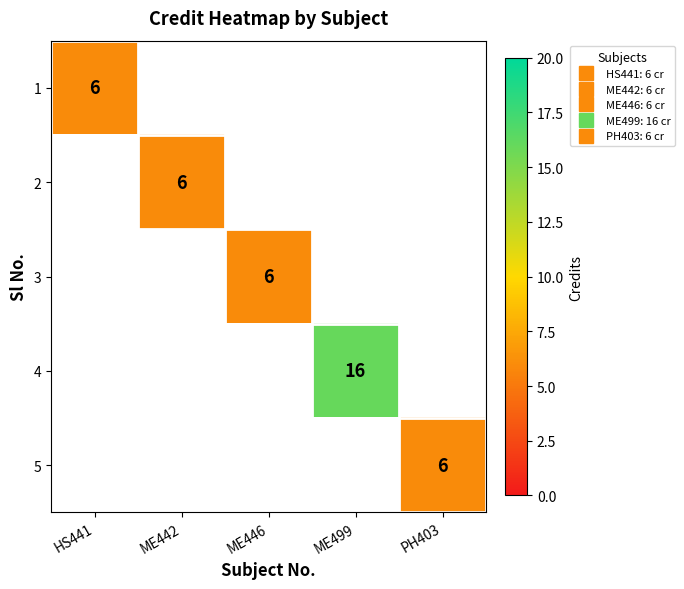

At which category does the chart reach its peak across all series?

ME499